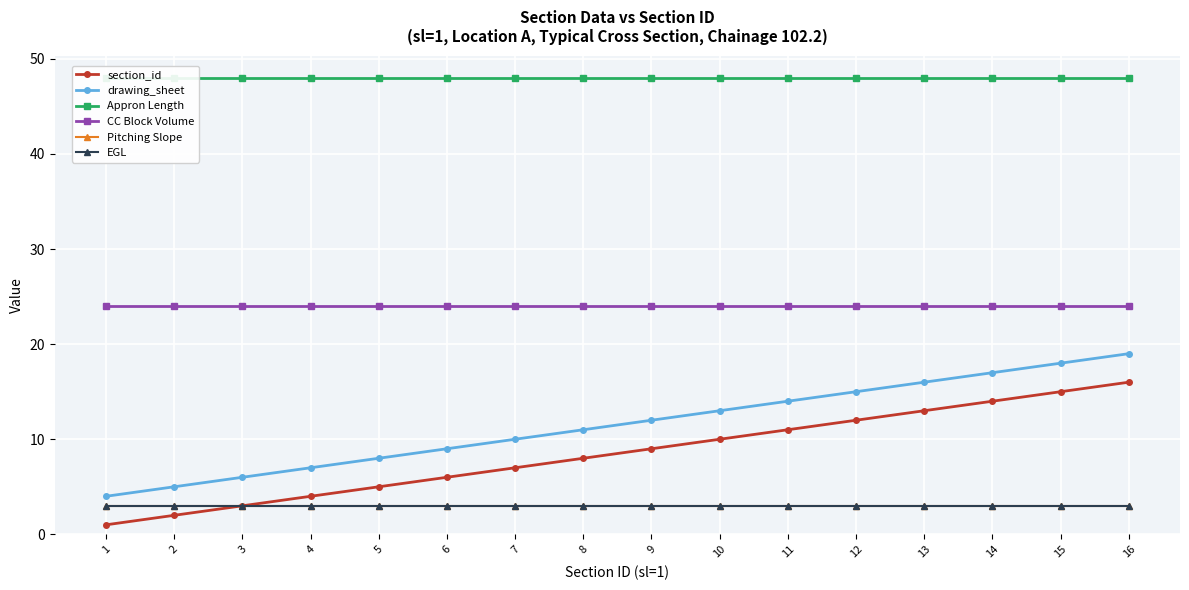

At which category is the sum across all series the highest?

16